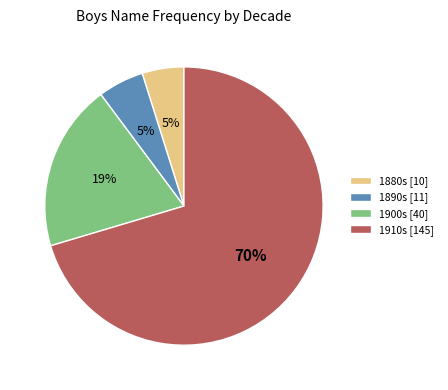

Does any single category account for the majority?

Yes